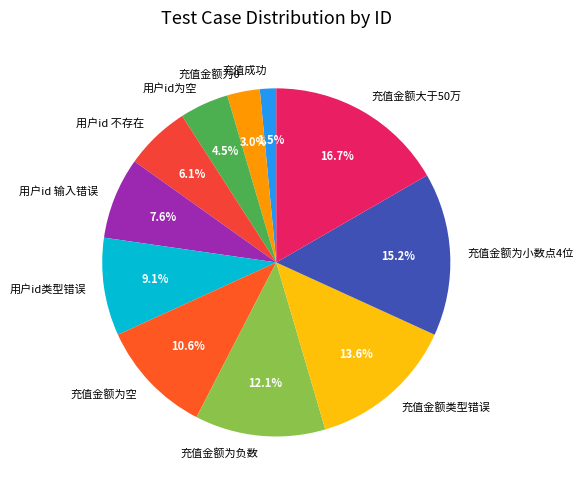

To the nearest percent, what is the combined percentage of 充值金额大于50万 and 充值成功?

18%